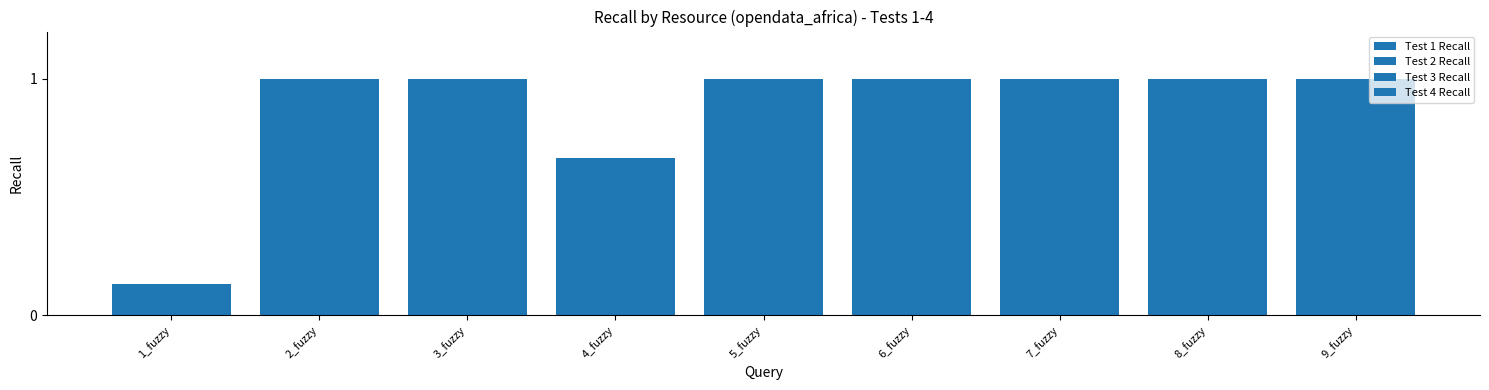

What is the total value across all series at 5_fuzzy?

4.0